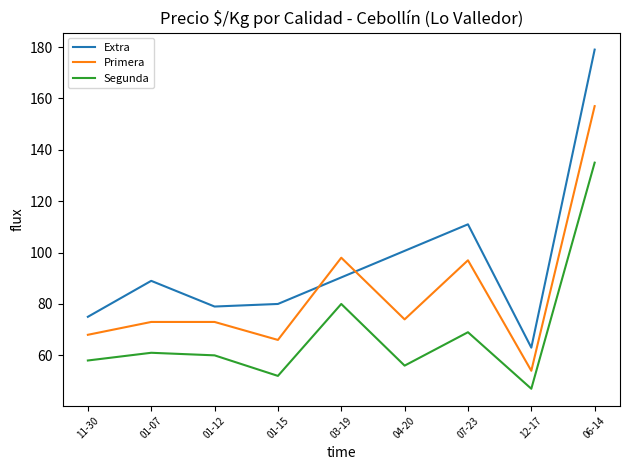

Rank the series by their maximum value, from highest to lowest.

Extra, Primera, Segunda